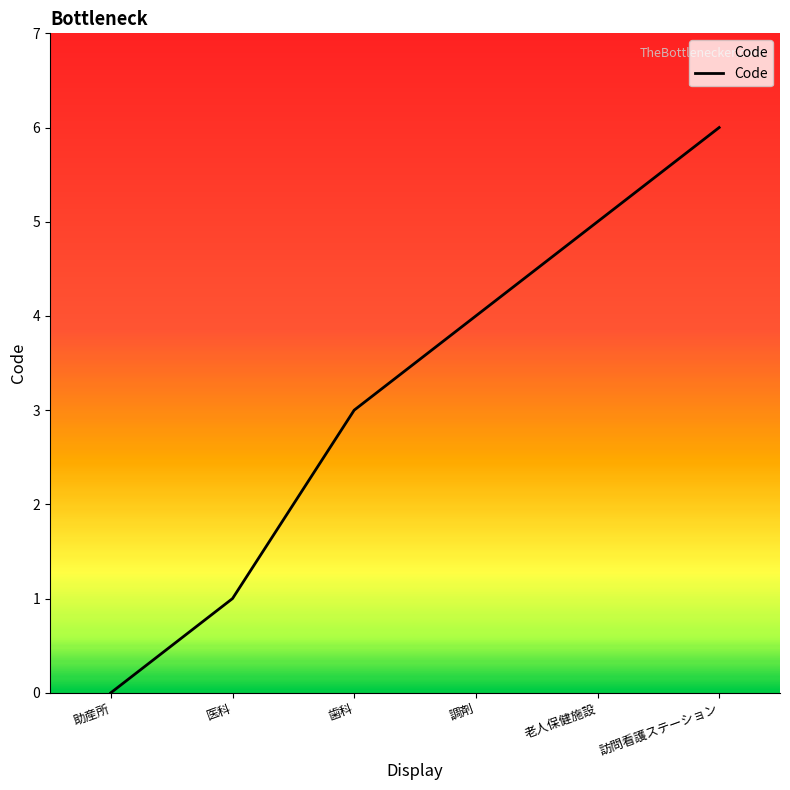

True or false: the data has more than 1 interior local peaks.

False